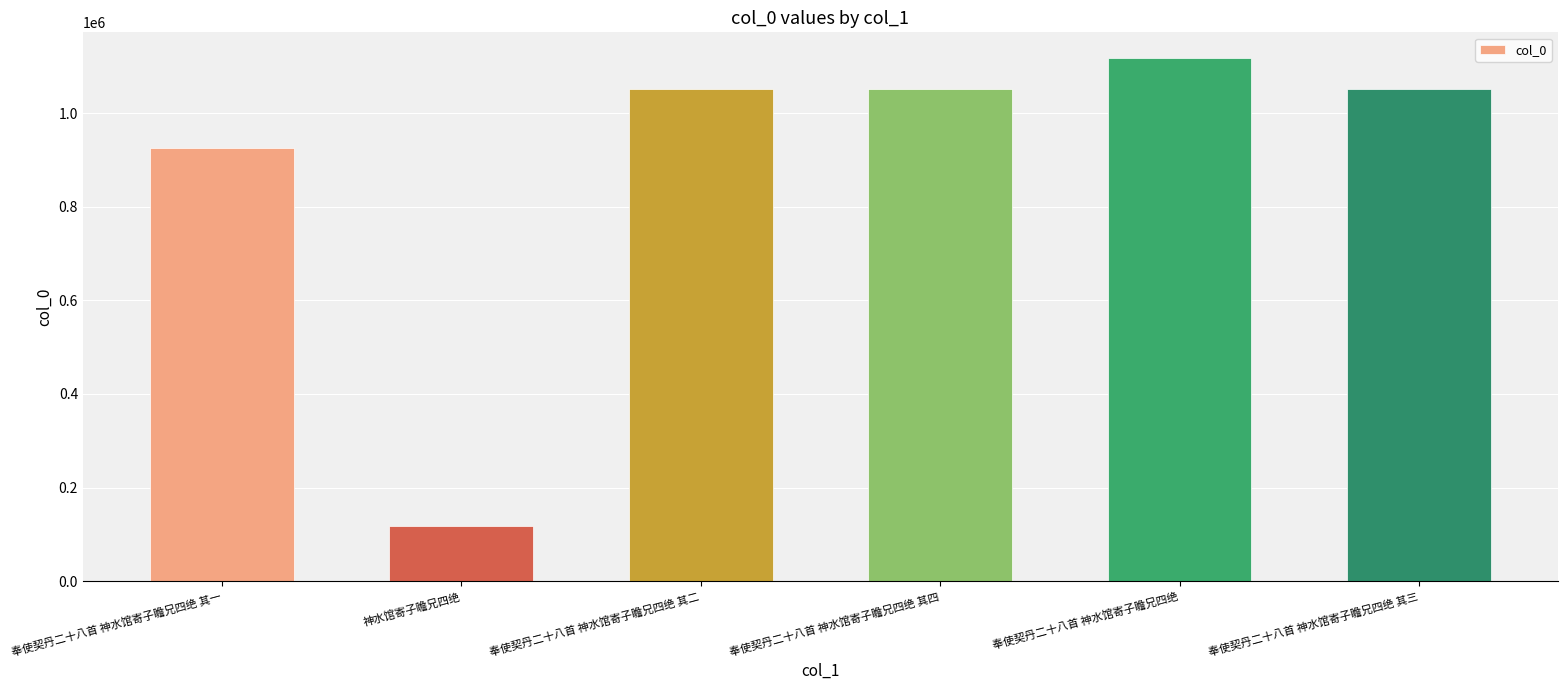

Which category has the lowest value across all series?

神水馆寄子瞻兄四绝